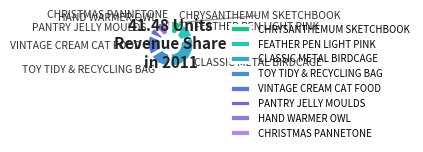

Which category has the smallest portion of the pie?

CHRISTMAS PANNETONE